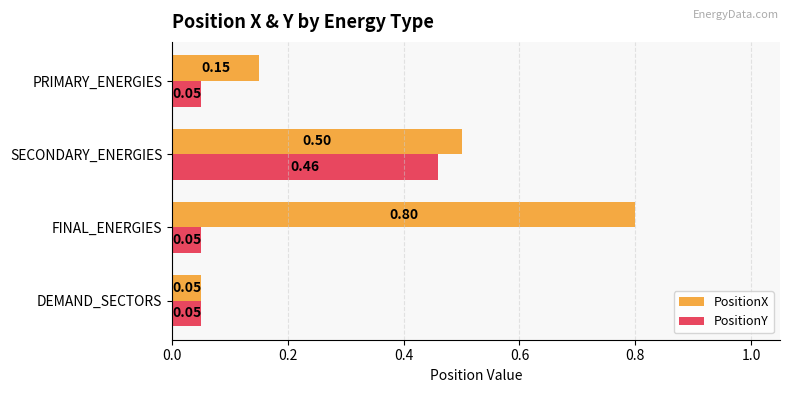

List the series in order of their peak value, lowest first.

PositionY, PositionX